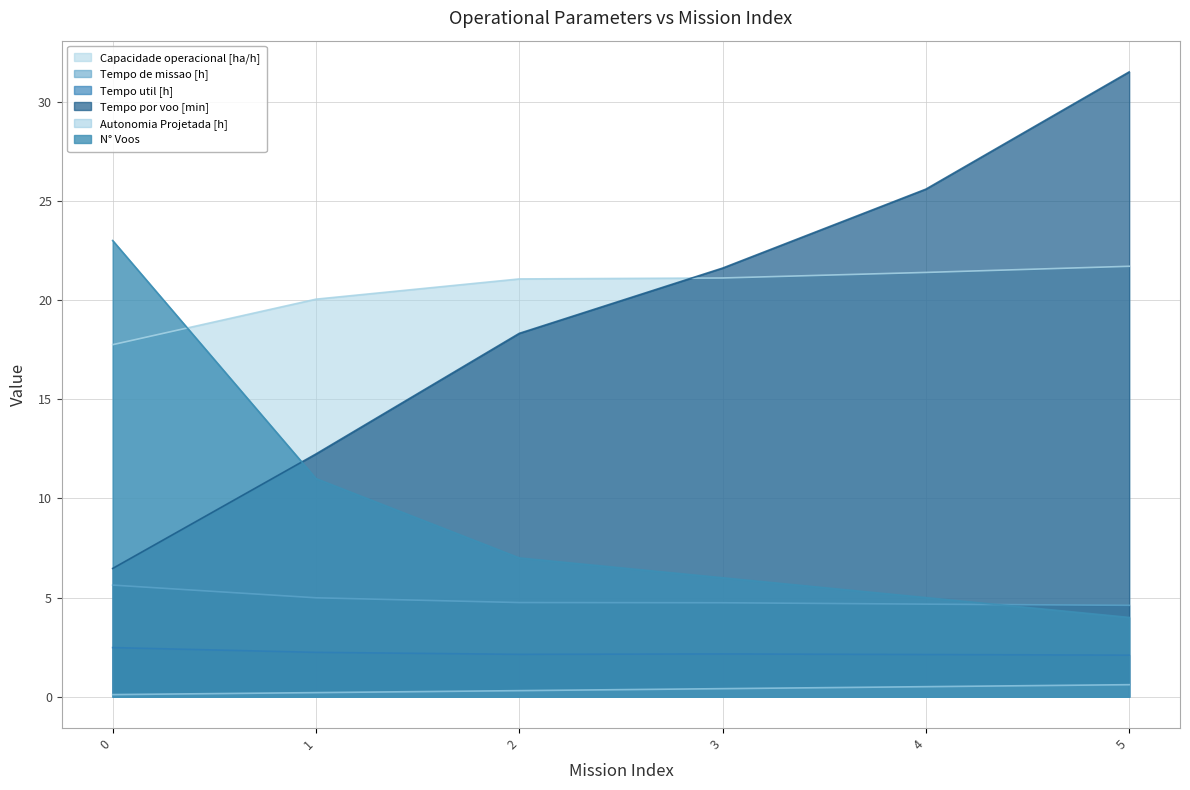

Reading right to left, transcribe all the data shown in this chart.

Capacidade operacional [ha/h]: 21.7	21.4	21.1	21.1	20.0	17.7
Tempo de missao [h]: 4.6	4.7	4.7	4.8	5.0	5.6
Tempo util [h]: 2.1	2.1	2.2	2.1	2.2	2.5
Tempo por voo [min]: 31.5	25.6	21.6	18.3	12.2	6.5
Autonomia Projetada [h]: 0.6	0.5	0.4	0.3	0.2	0.1
N° Voos: 4.0	5.0	6.0	7.0	11.0	23.0